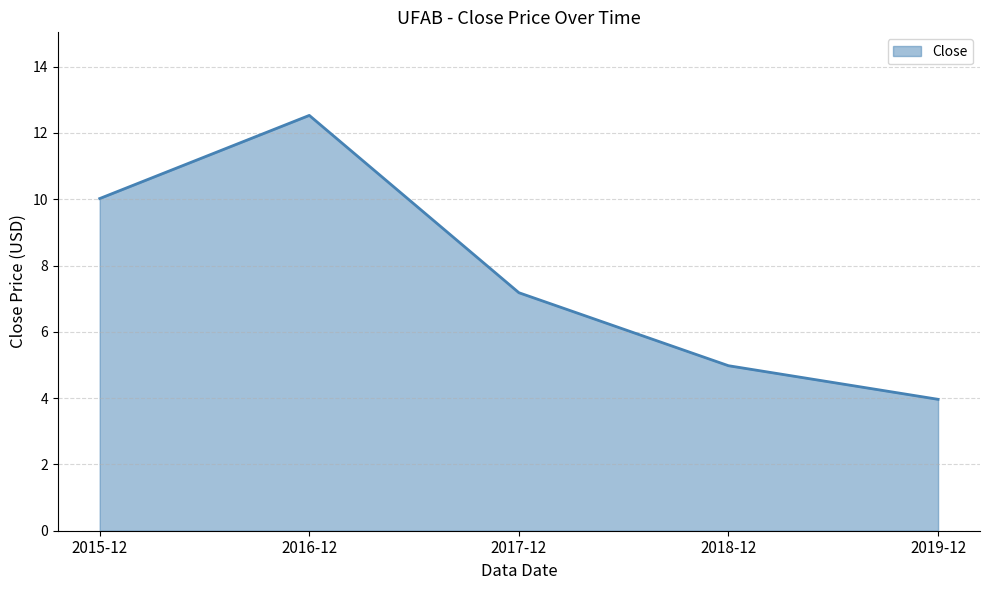

What is the difference between the maximum and minimum values?

8.6